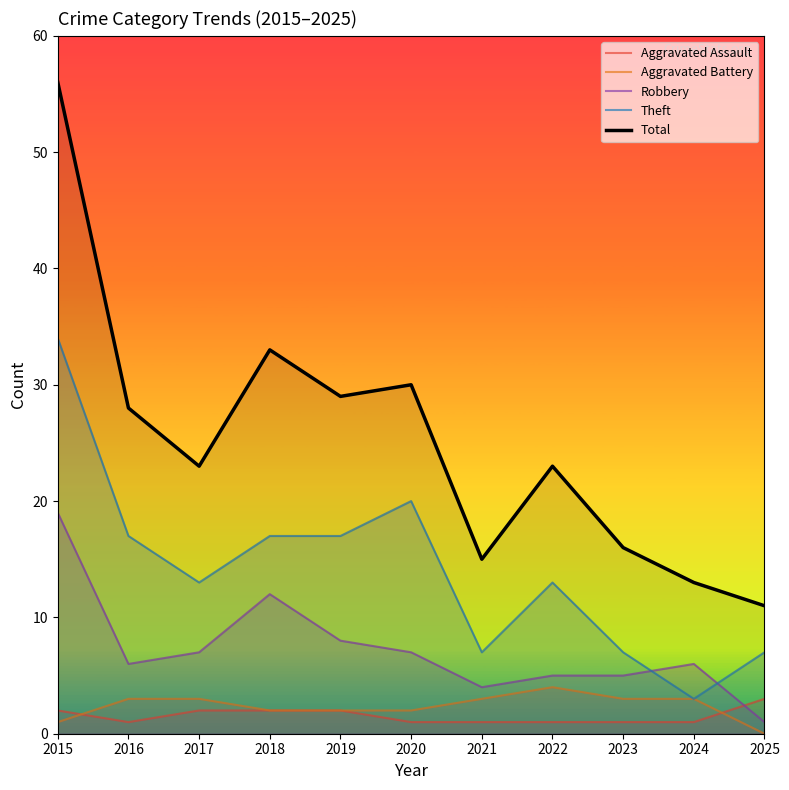

Reading right to left, list all the values displayed in this chart.

Aggravated Assault: 2025=3	2024=1	2023=1	2022=1	2021=1	2020=1	2019=2	2018=2	2017=2	2016=1	2015=2
Aggravated Battery: 2025=0	2024=3	2023=3	2022=4	2021=3	2020=2	2019=2	2018=2	2017=3	2016=3	2015=1
Robbery: 2025=1	2024=6	2023=5	2022=5	2021=4	2020=7	2019=8	2018=12	2017=7	2016=6	2015=19
Theft: 2025=7	2024=3	2023=7	2022=13	2021=7	2020=20	2019=17	2018=17	2017=13	2016=17	2015=34
Total: 2025=11	2024=13	2023=16	2022=23	2021=15	2020=30	2019=29	2018=33	2017=23	2016=28	2015=56